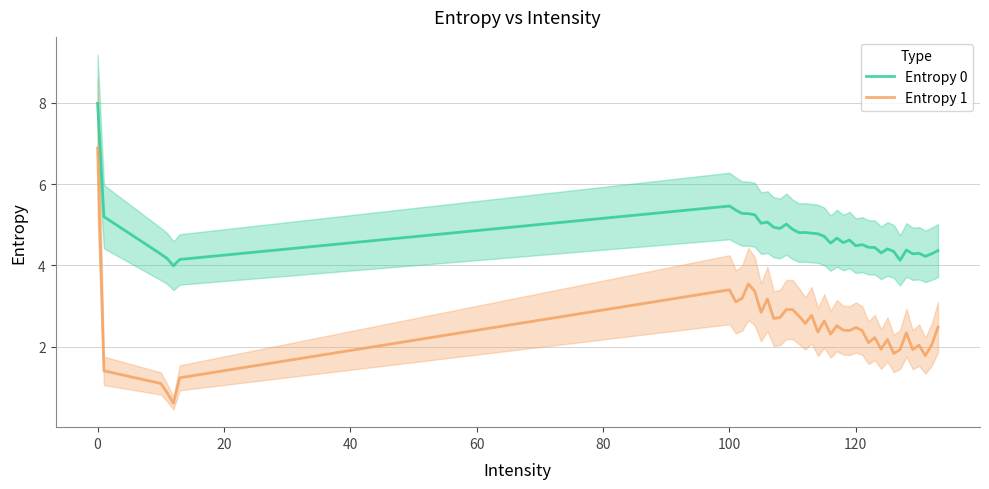

What is the maximum value for Entropy 0?

8.0